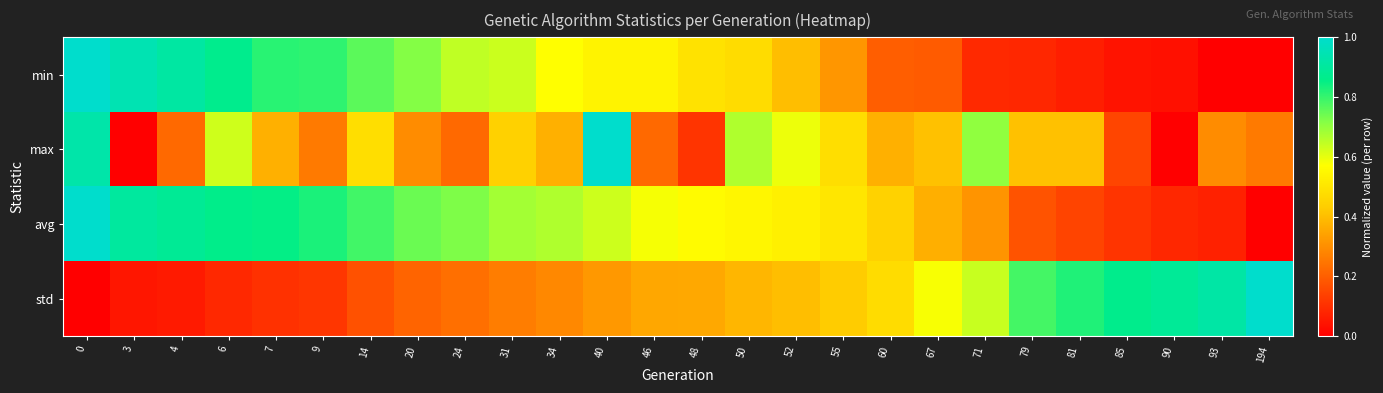

Between 14 and 60, which series saw the biggest shift?

min